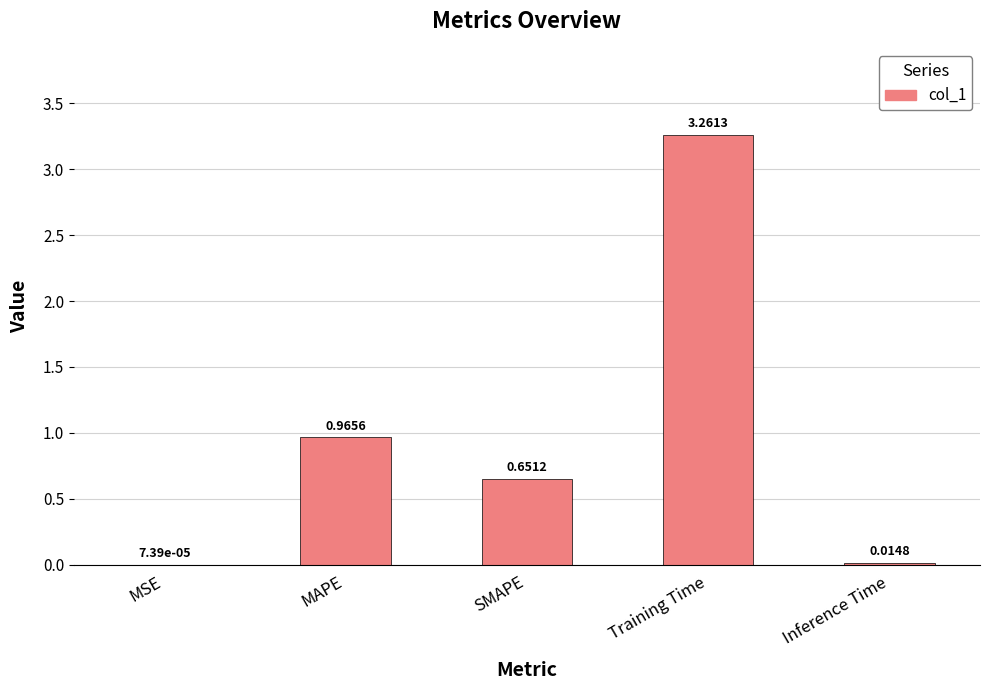

Which has a higher value, Inference Time or MAPE?

MAPE